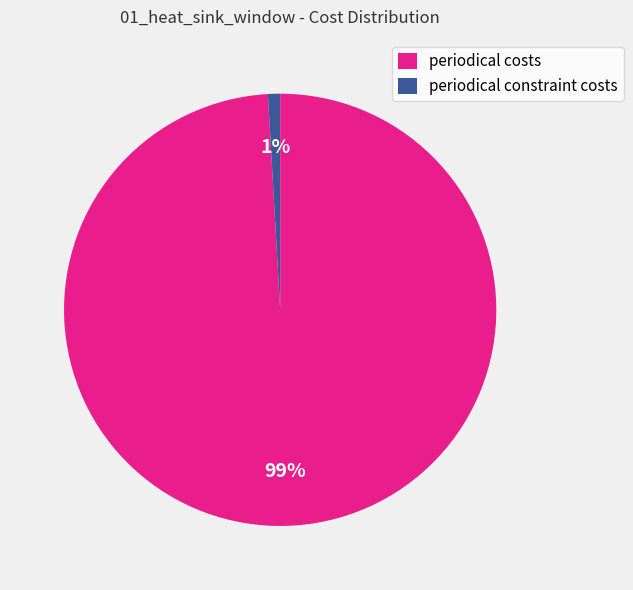

Is it true that periodical costs is 99% of the pie?

True